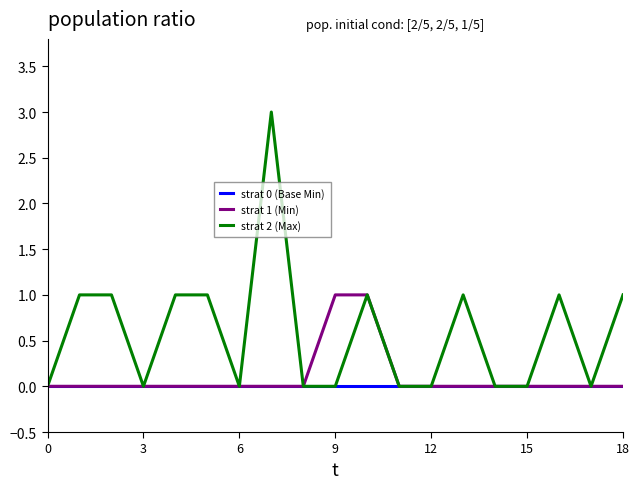

Rank the series by their maximum value, from lowest to highest.

strat 0 (Base Min), strat 1 (Min), strat 2 (Max)